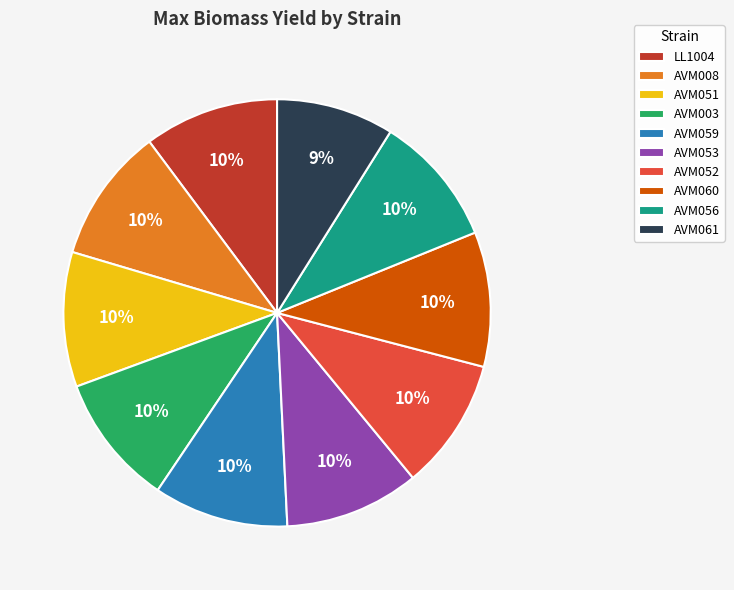

To the nearest percent, what is the average slice percentage?

10%